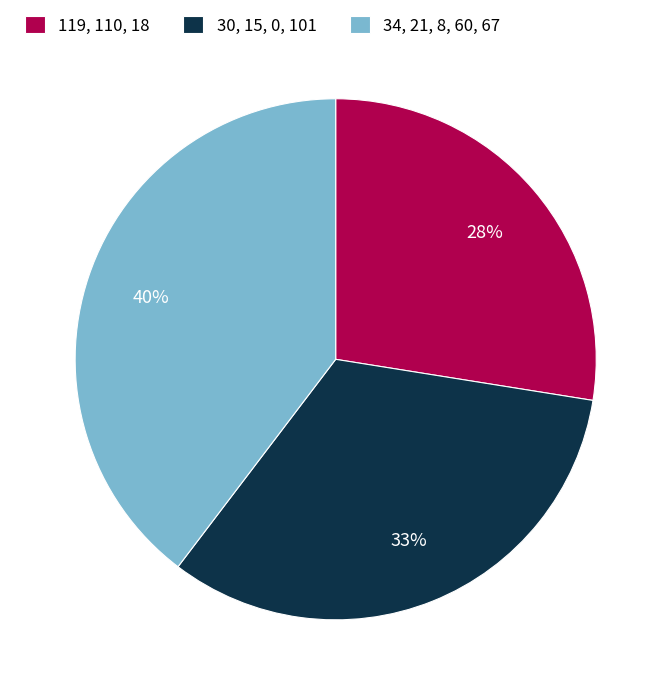

Is it true that 30, 15, 0, 101 is 33% of the pie?

True